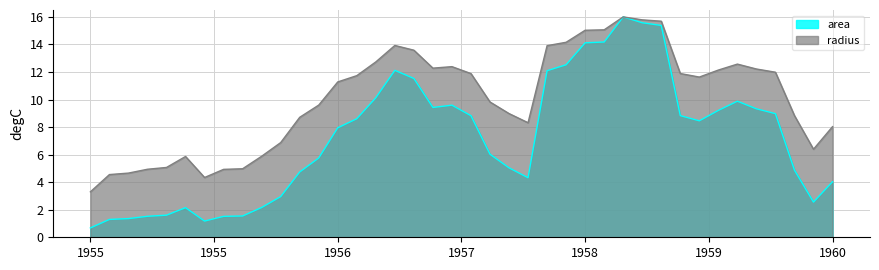

What is the average value of the area series?

7.2